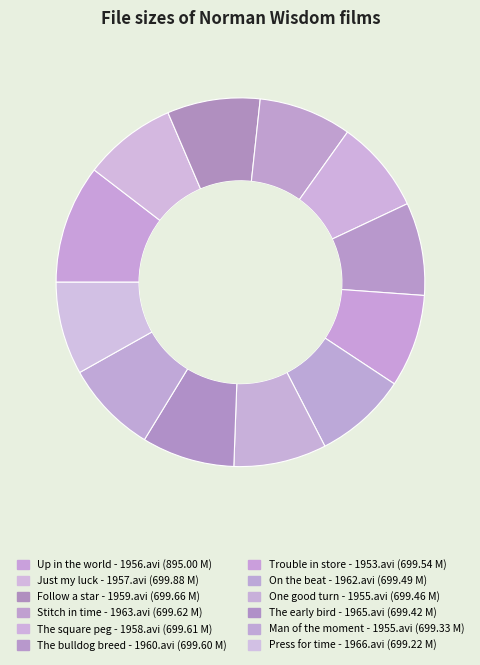

Does Man of the moment - 1955.avi represent more than half of the total?

No